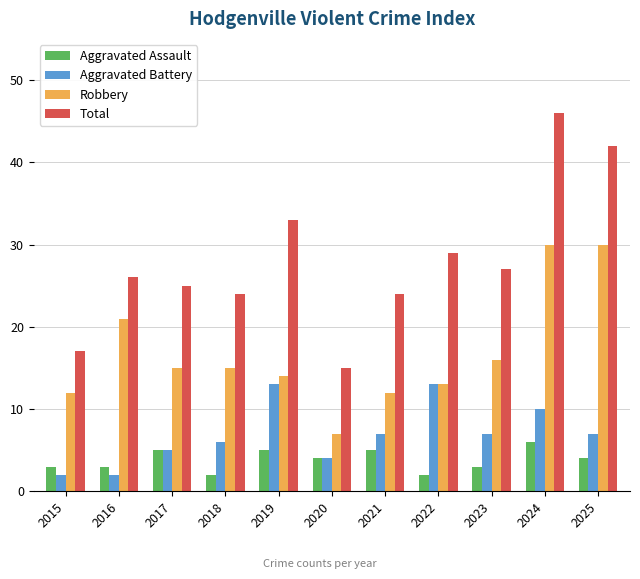

What is the approximate value of Total at 2020, to the nearest 5?

15